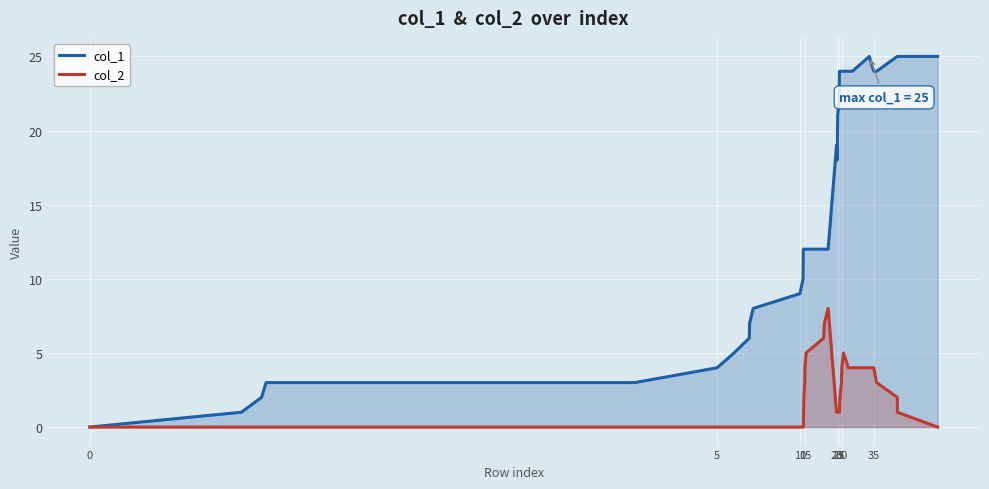

What is the maximum value for col_1?

25